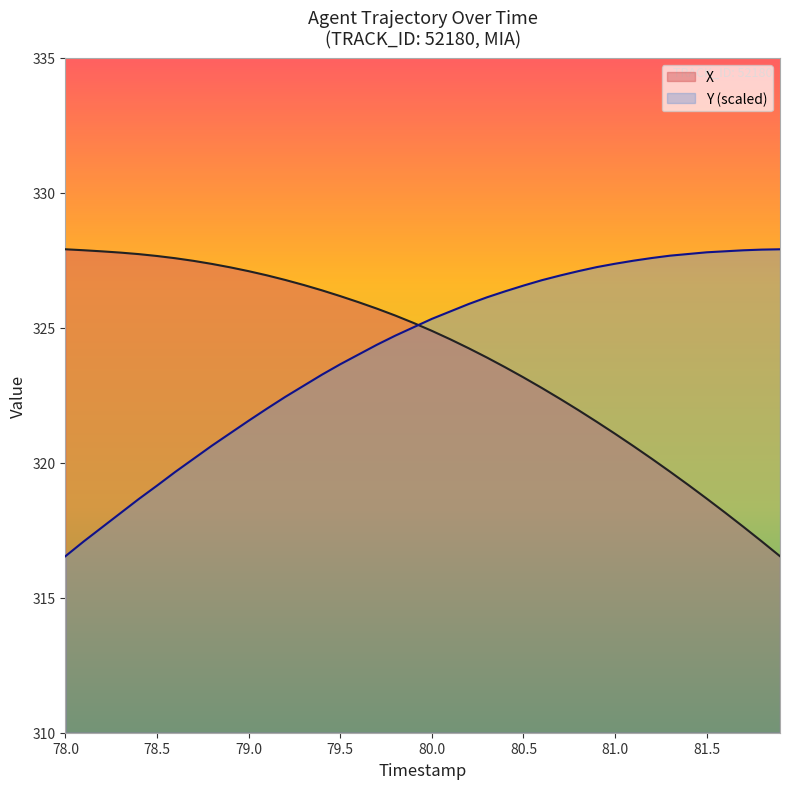

Does the chart display data point markers on the line(s)?

No